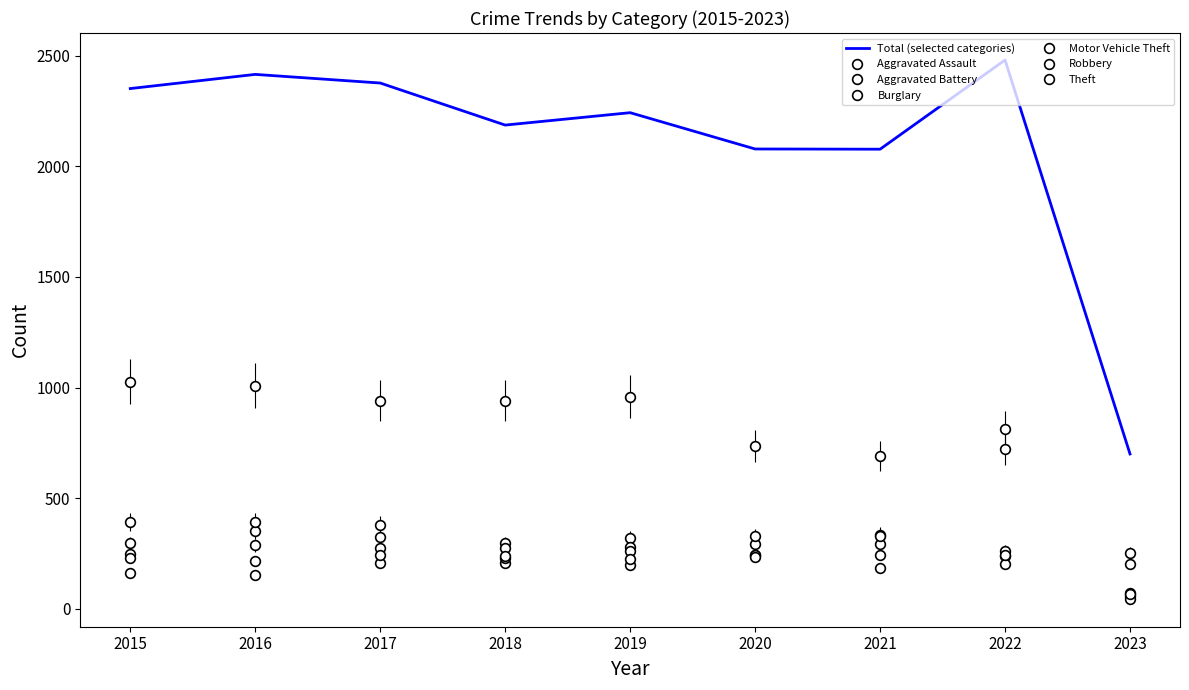

Which series has the largest total across all categories?

Total (selected categories)